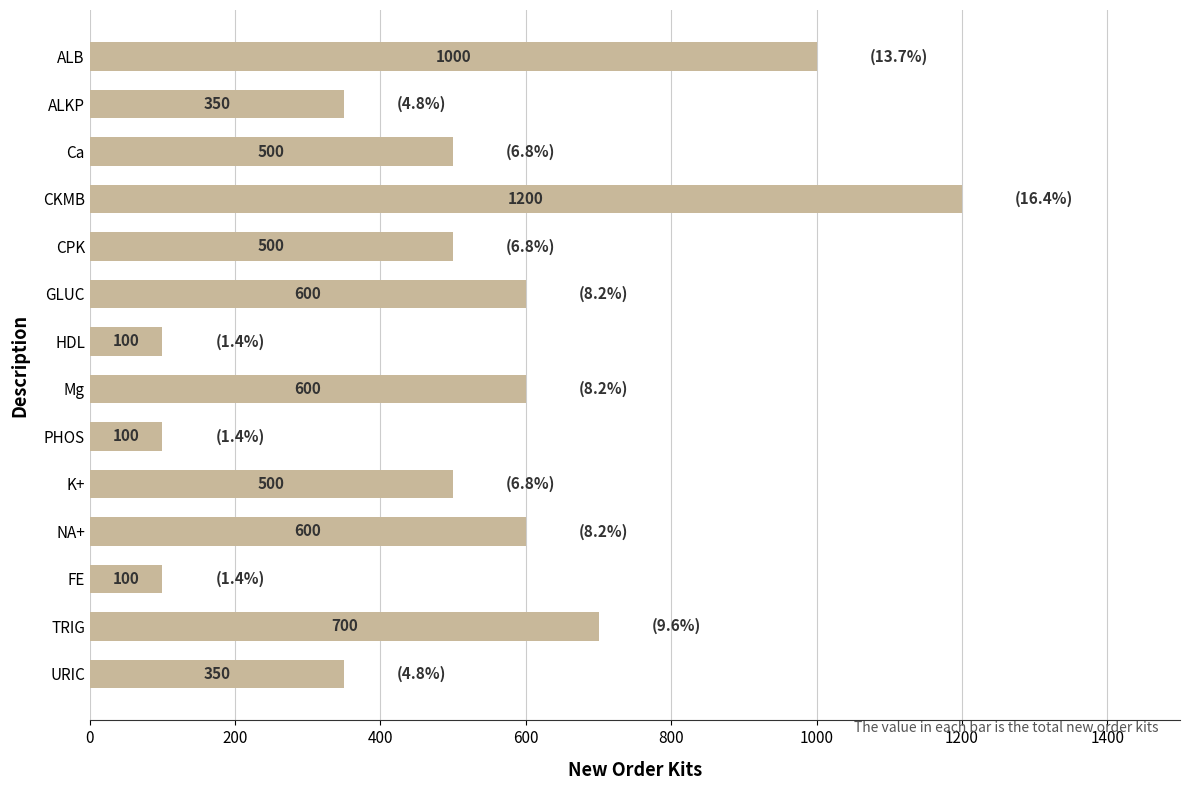

What is the minimum value shown in the chart?

100